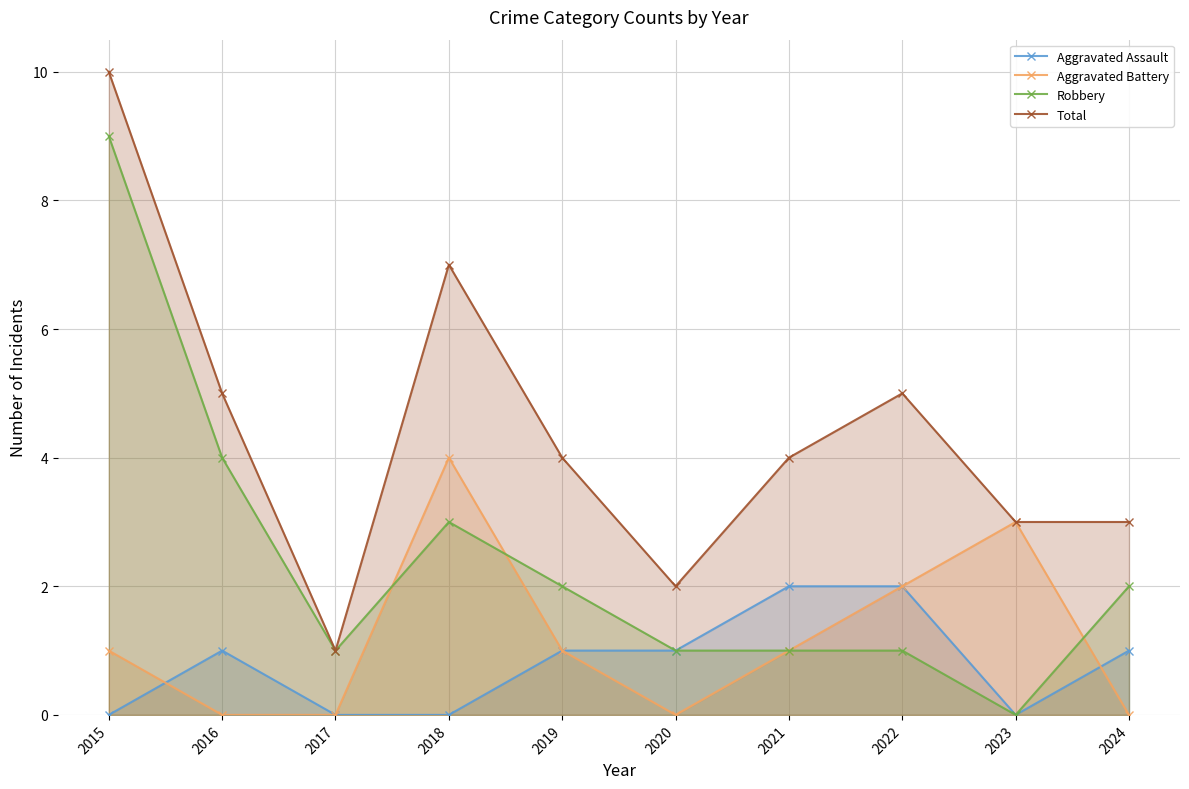

How many data points in Total are above 4?

4